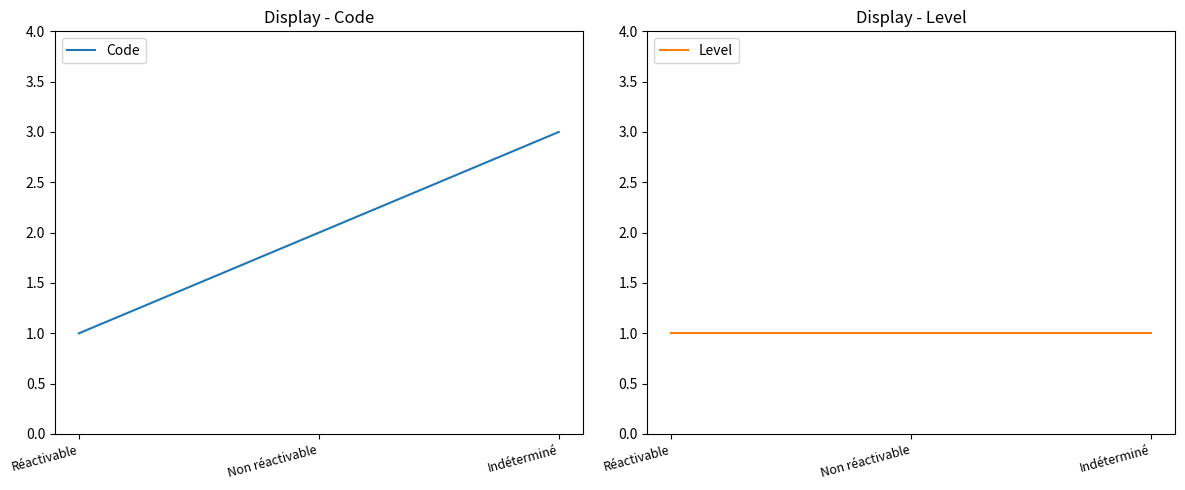

How many Code values are between 1 and 3?

3